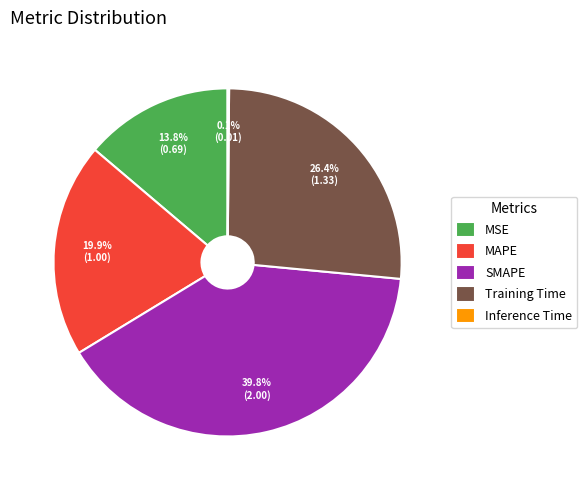

What is the largest slice in the pie chart?

SMAPE